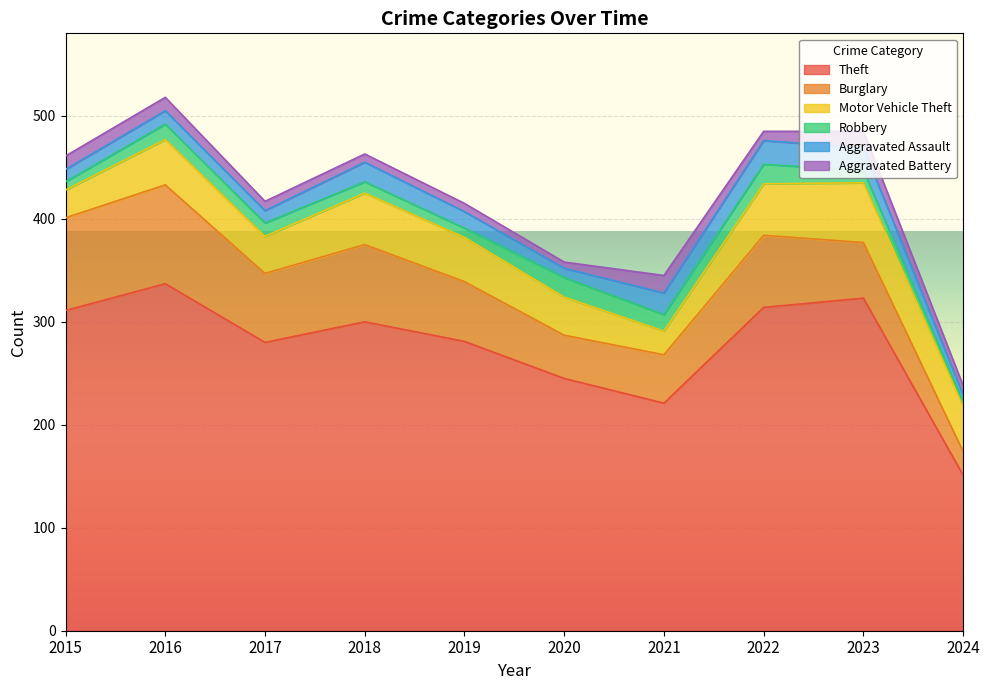

Read the Burglary value at 2021.

47